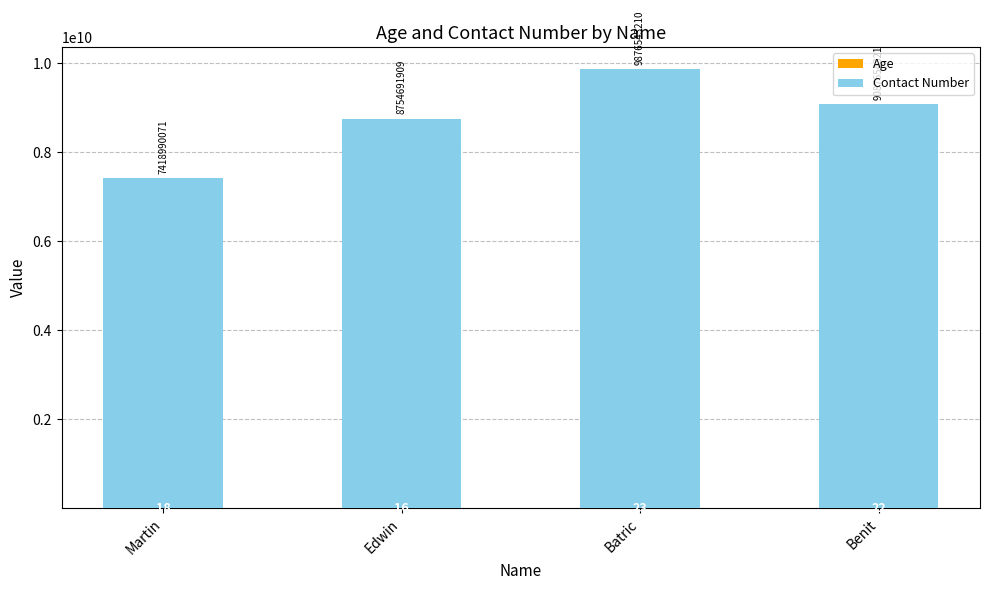

At which category is the sum across all series the highest?

Batric